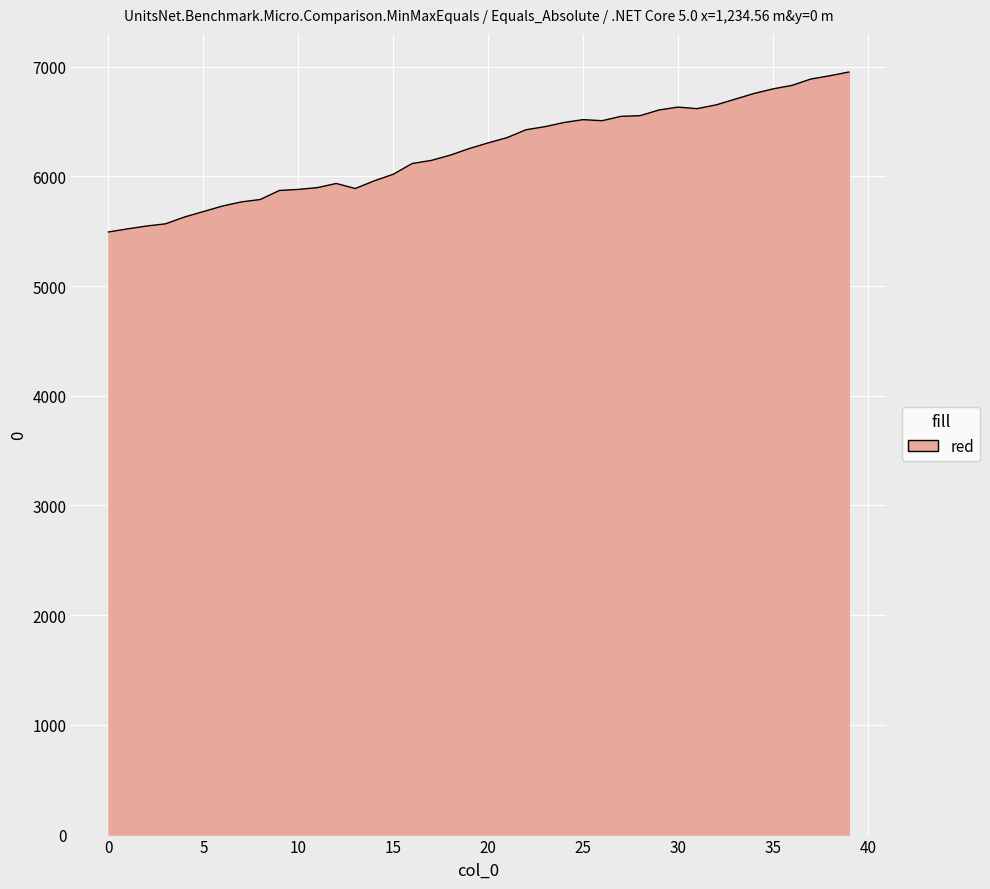

What is the difference between the maximum and minimum values?

1458